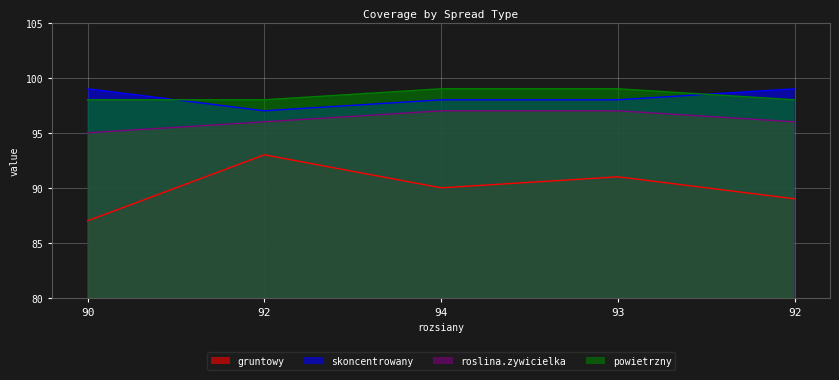

Which series has the largest total across all categories?

powietrzny